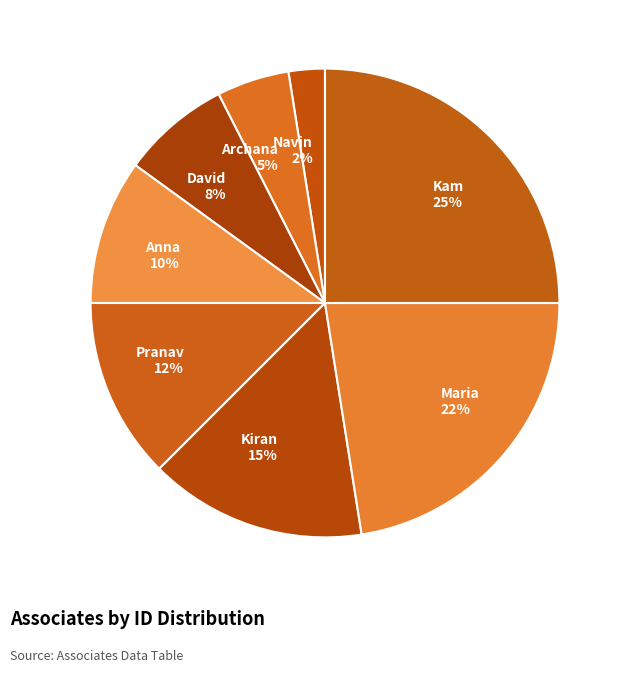

Does Maria account for over 50% of the chart?

No